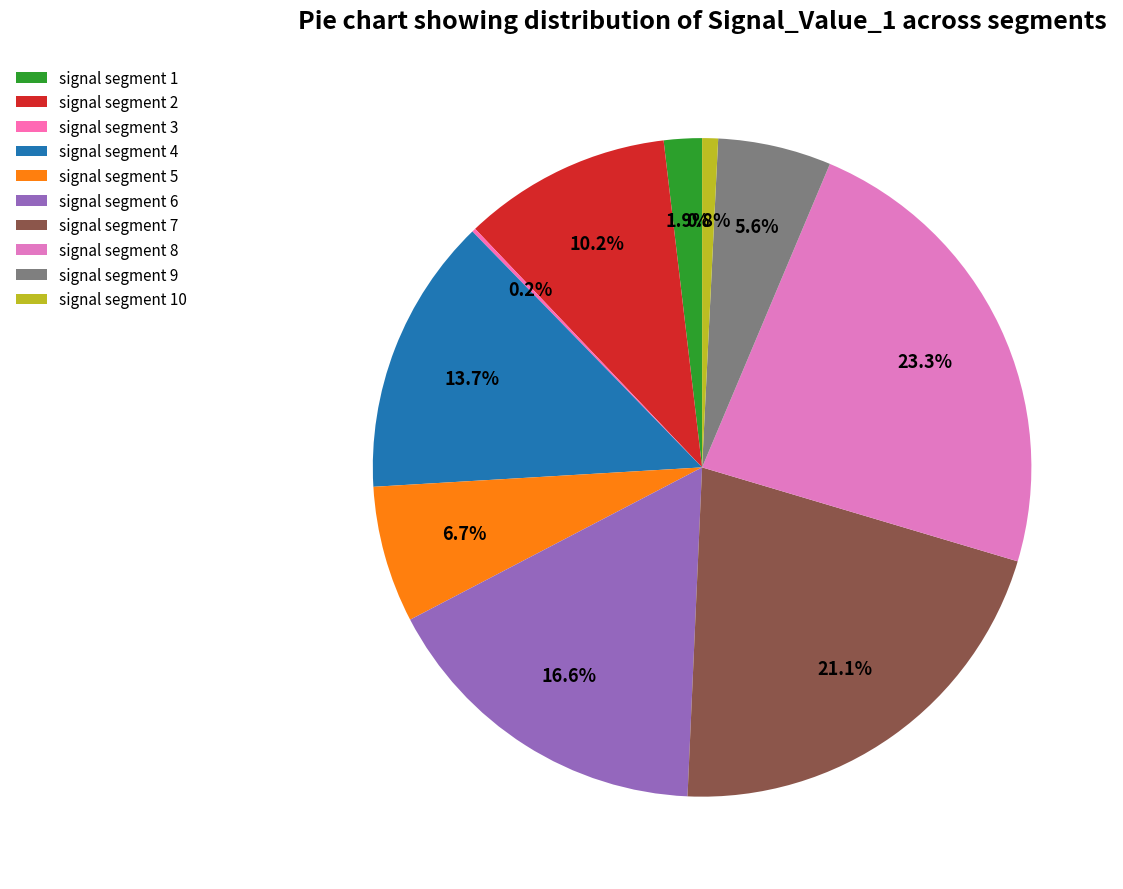

To the nearest percent, what portion does signal segment 10 represent?

1%